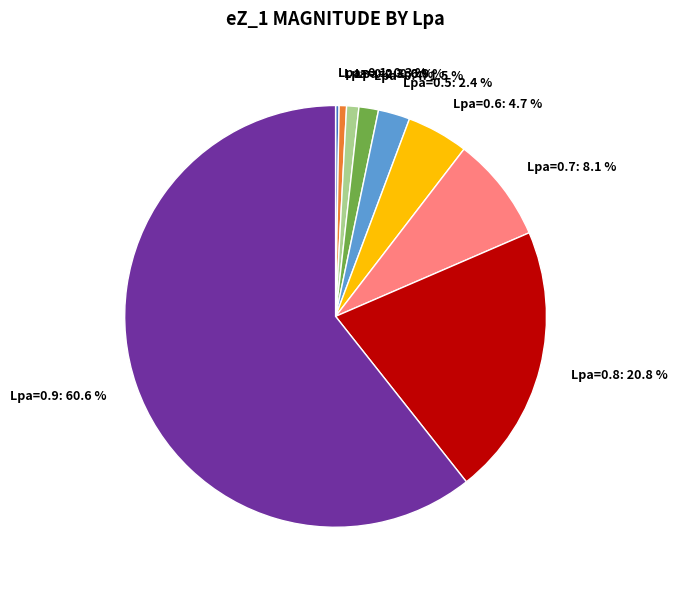

Is the sum of Lpa=0.8: 20.8 % and Lpa=0.2: 0.6 % greater than half?

No